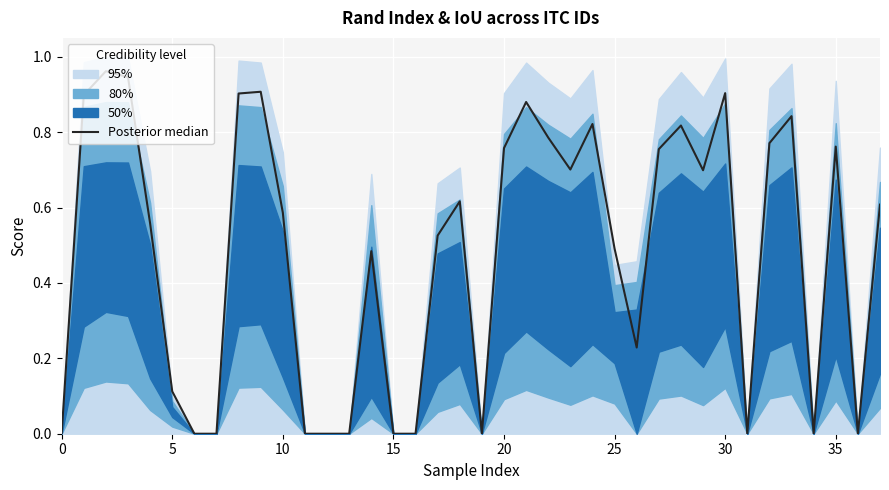

Count the number of categories in the chart.

38